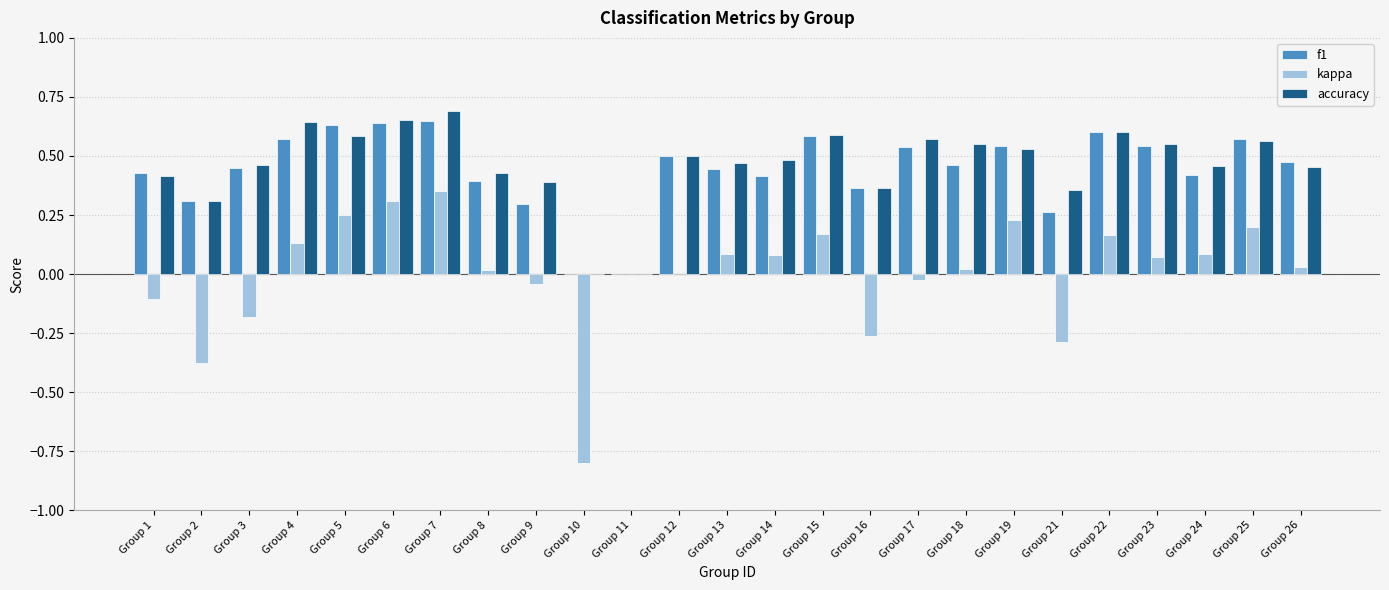

Count the accuracy values in the range 0 to 1.

25